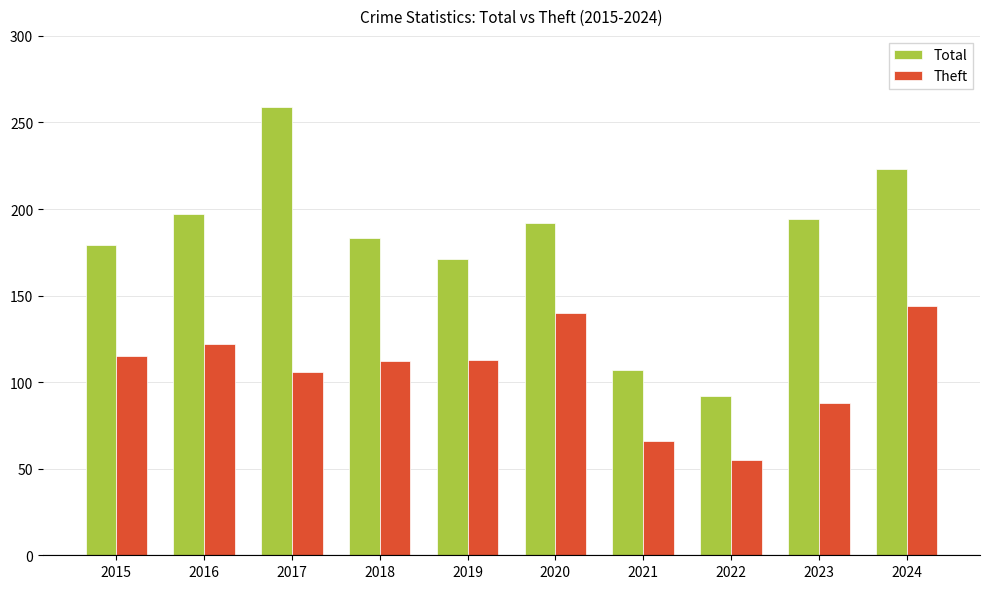

Which series has the largest total across all categories?

Total